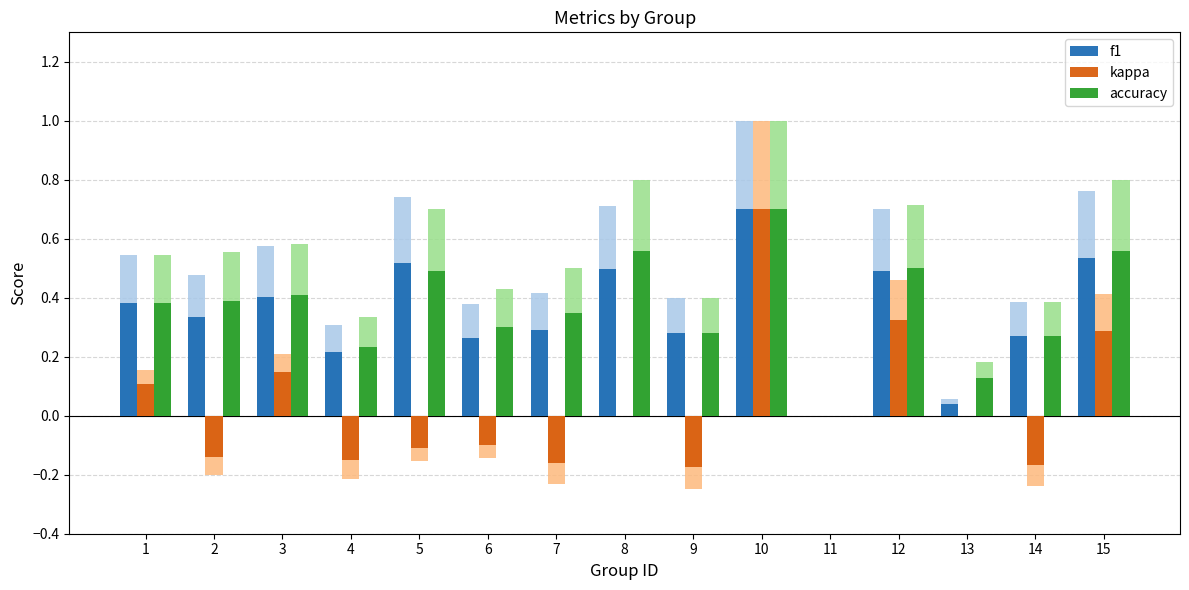

Which series has the largest total across all categories?

accuracy